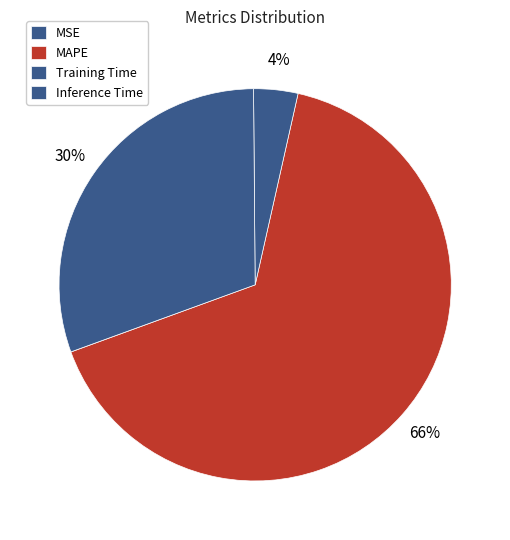

Is there any slice that represents more than half of the pie?

Yes